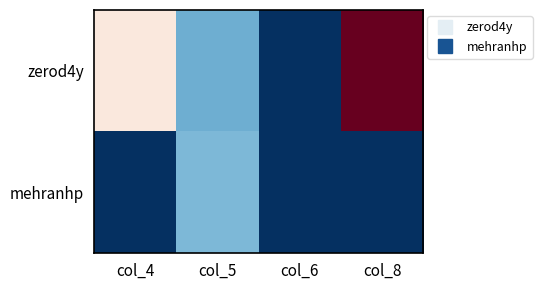

Which series has the largest range (max minus min)?

zerod4y